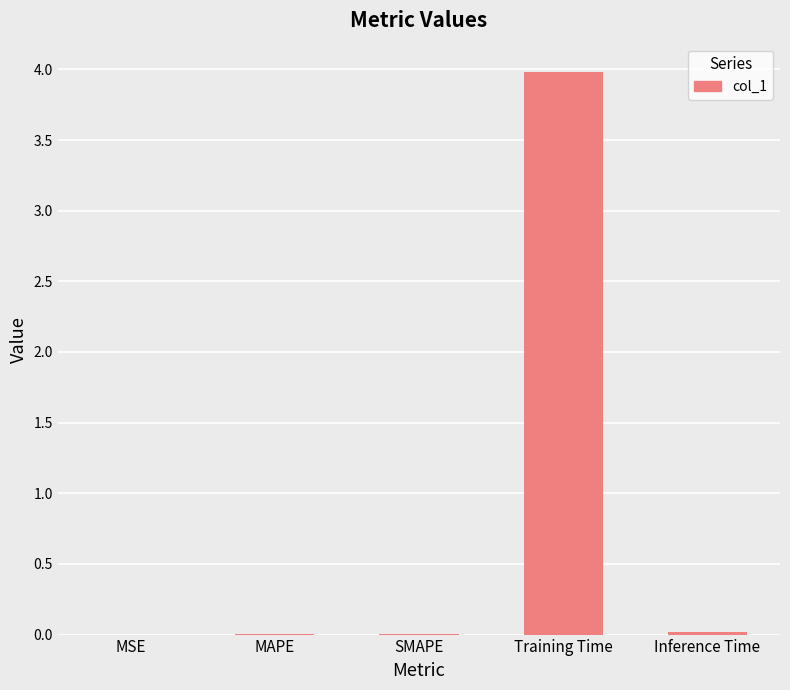

The chart shows a value of 0.0 at Inference Time. True or false?

True